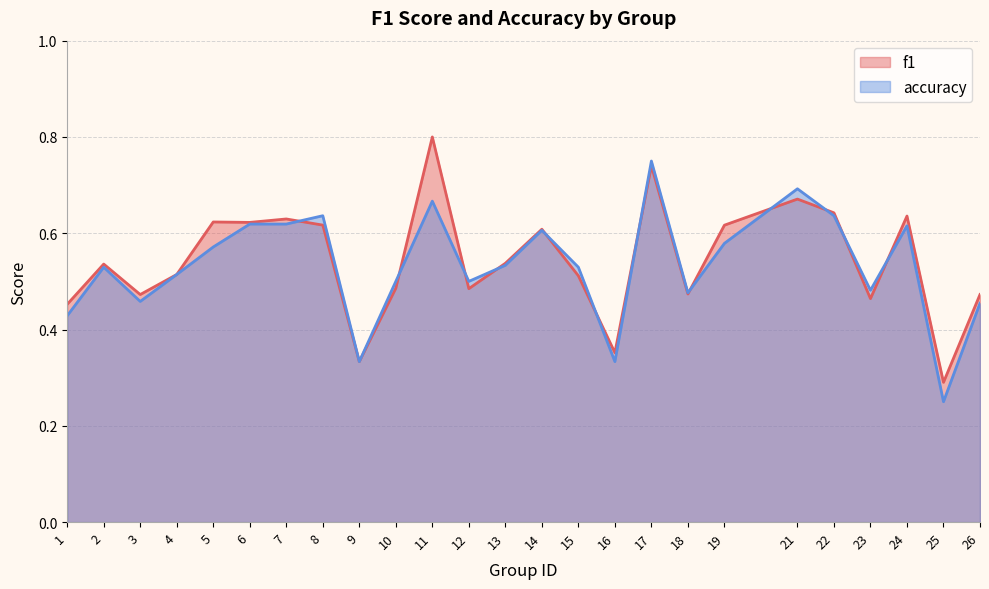

How many interior local valleys does the f1 series have?

8